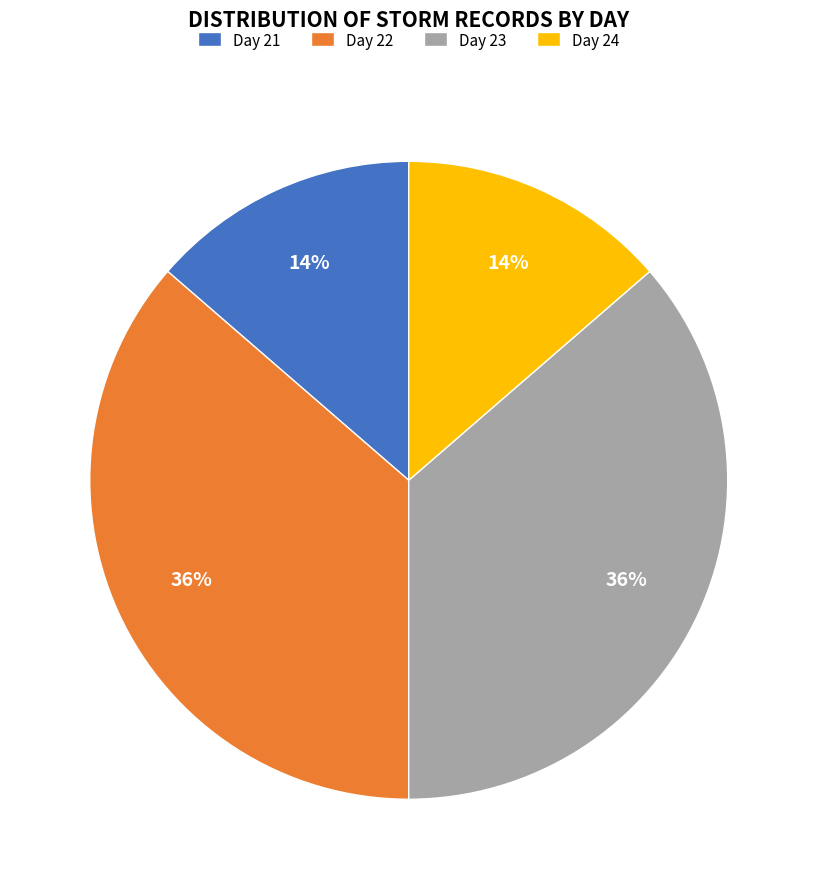

Is it true that Day 21 is 14% of the pie?

True